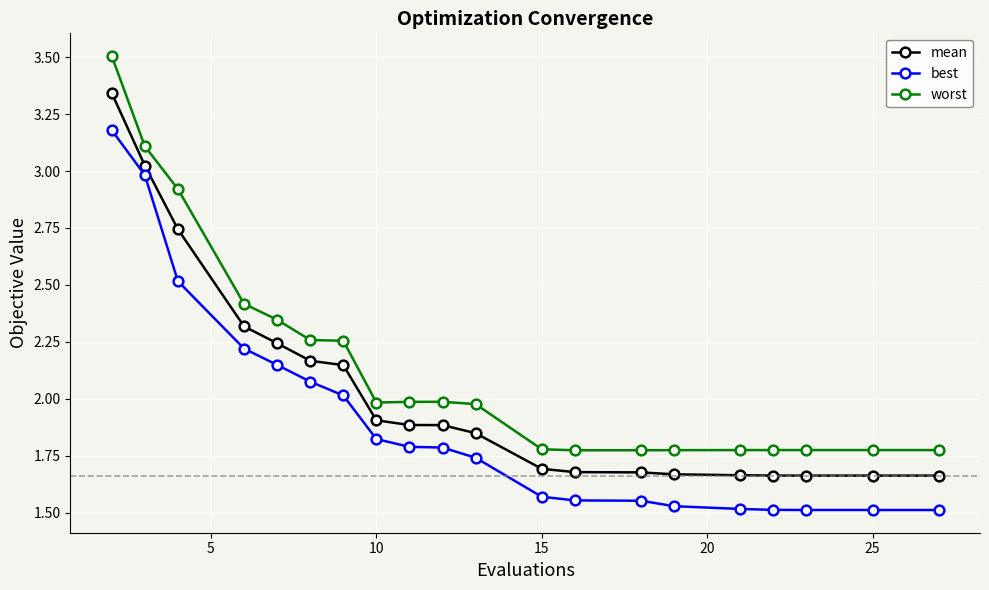

List the series in order of their peak value, highest first.

worst, mean, best